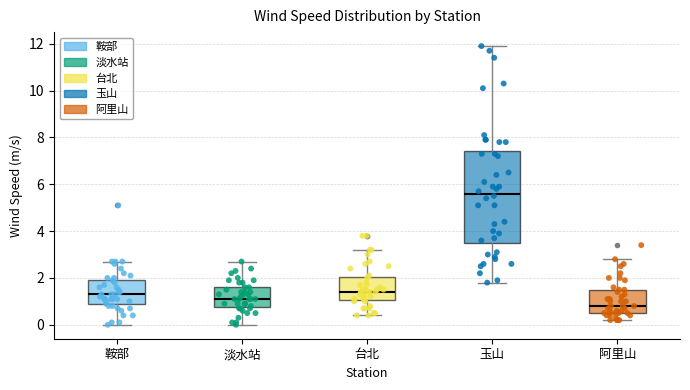

Comparing the boxes themselves (not the whiskers), which one is the tallest?

玉山